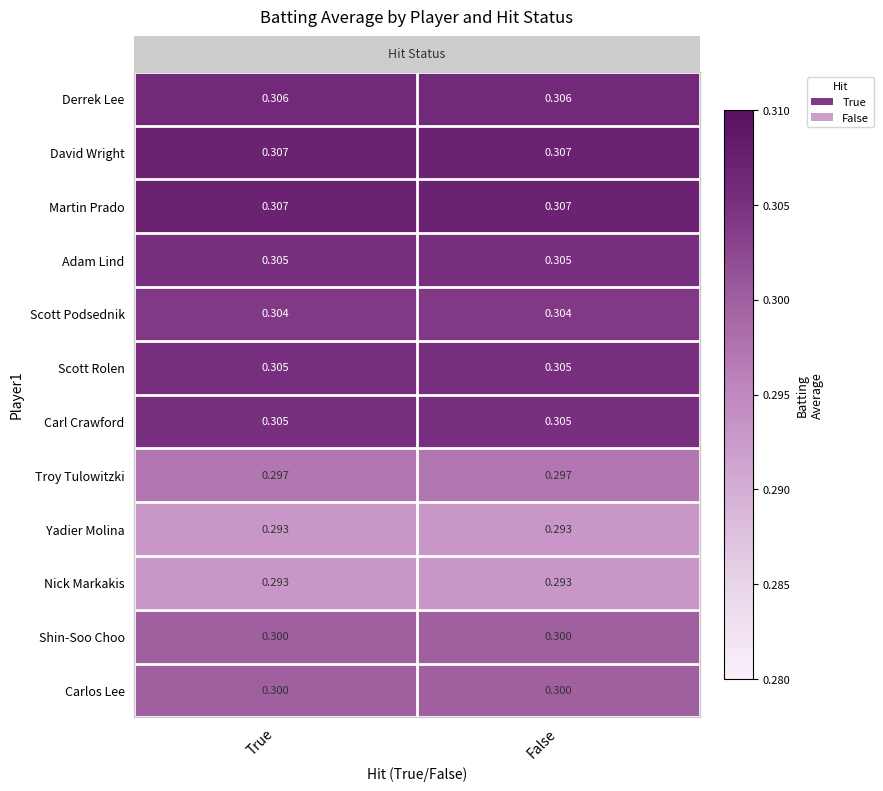

Is the value of Martin Prado at True greater than the value of Troy Tulowitzki at False?

Yes